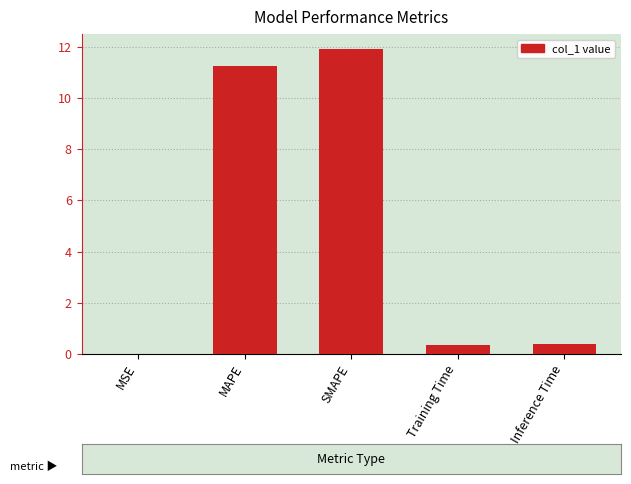

Read the value at Inference Time.

0.4